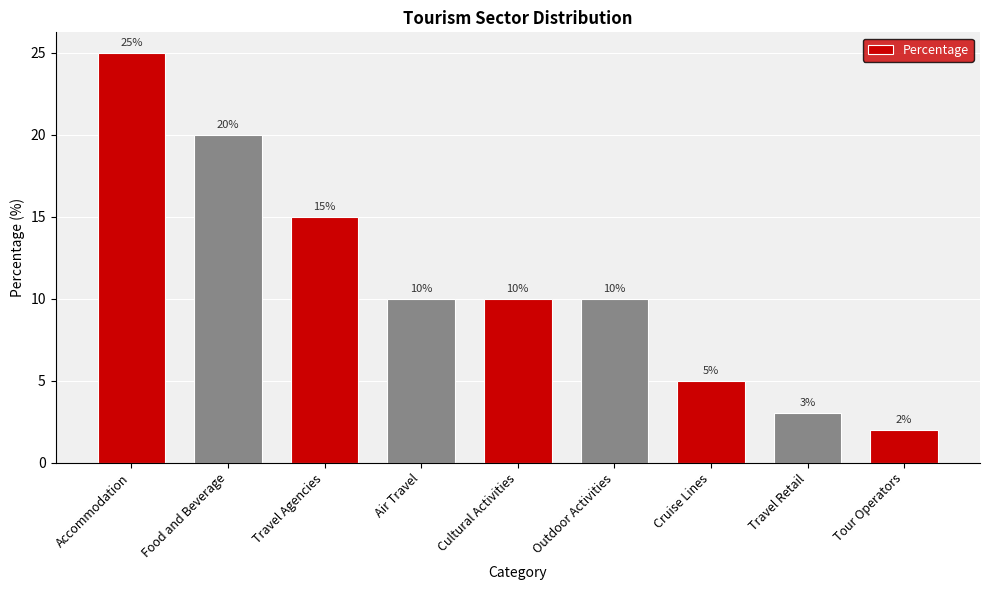

What is the change in value from Accommodation to Food and Beverage?

-5